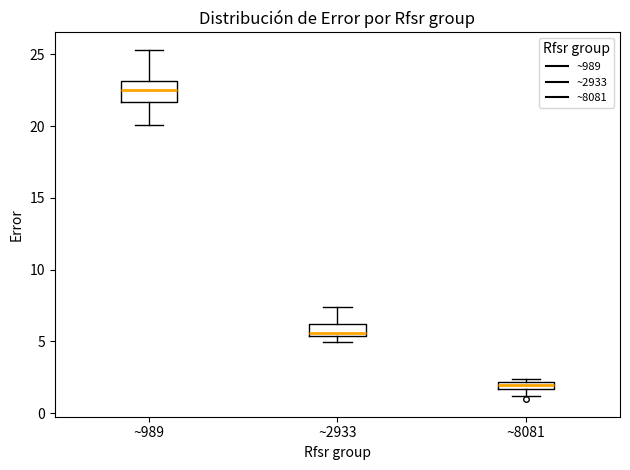

Where does the lower whisker of the box for ~989 end on the y-axis? The values are not printed on the chart, so give them approximately, as read against the axis.

20.0